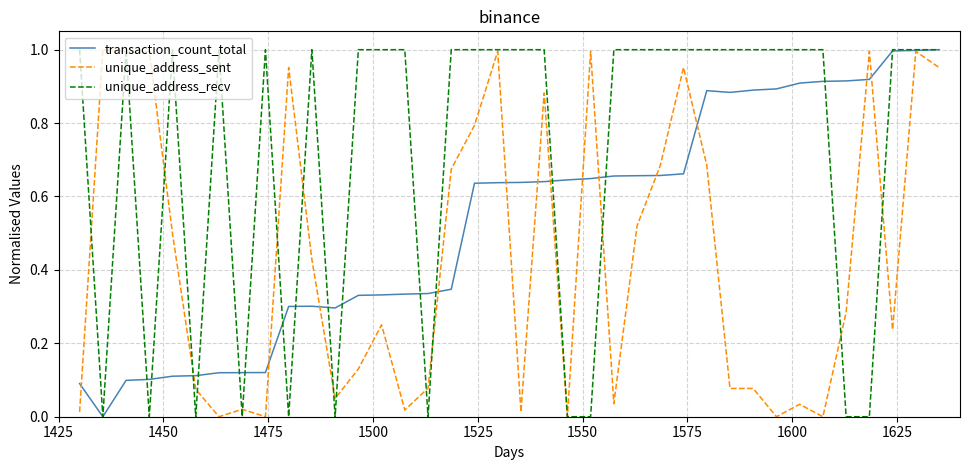

Which series has the largest total across all categories?

unique_address_recv